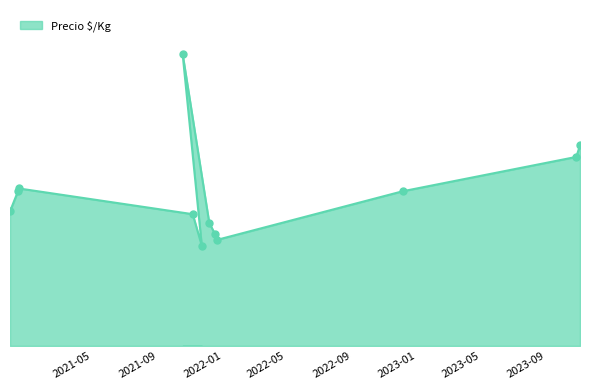

What is the change in value from 2021-01-21 to 2023-12-04?

+275